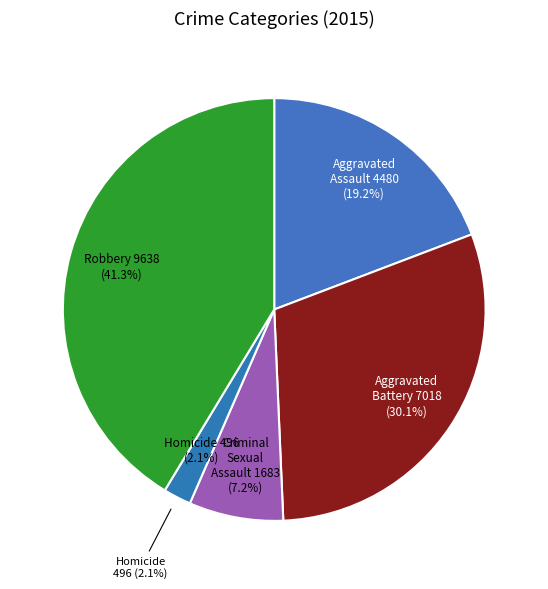

What is the change in value from Aggravated Battery to Homicide?

-6522